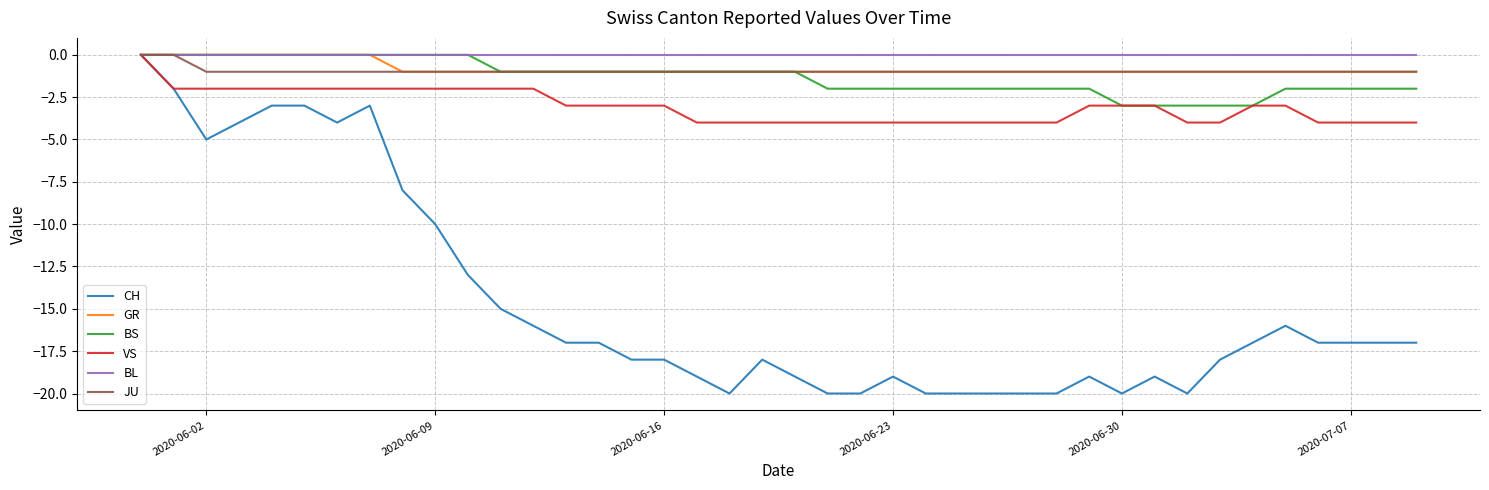

How many lines are shown in the chart?

6